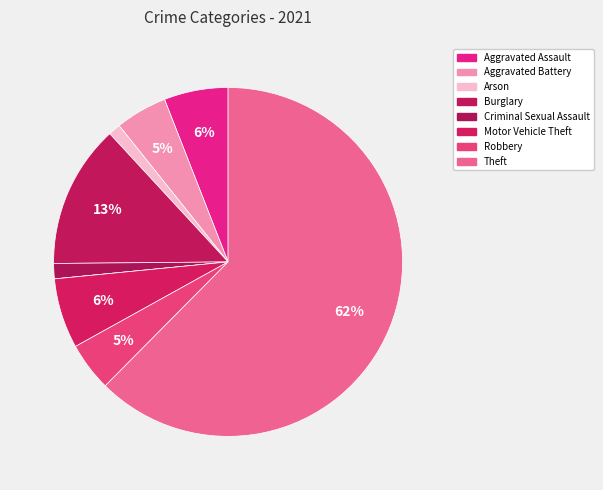

To the nearest percent, what is the average slice percentage?

11%